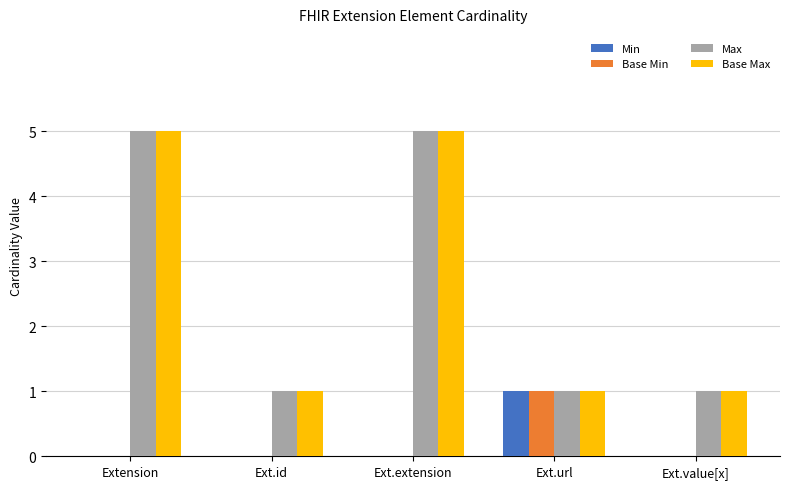

Is it true that Base Max equals 5 at Ext.extension?

True